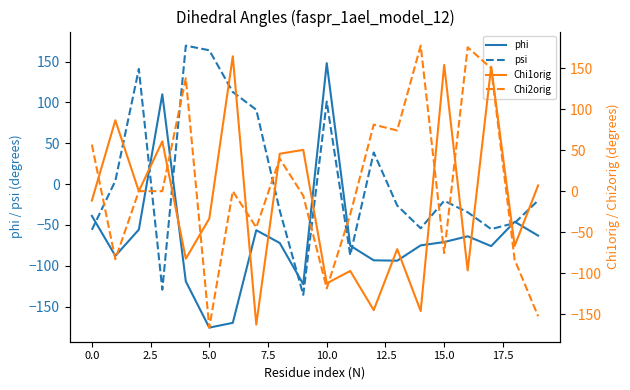

At which label does phi reach its peak?

10.0